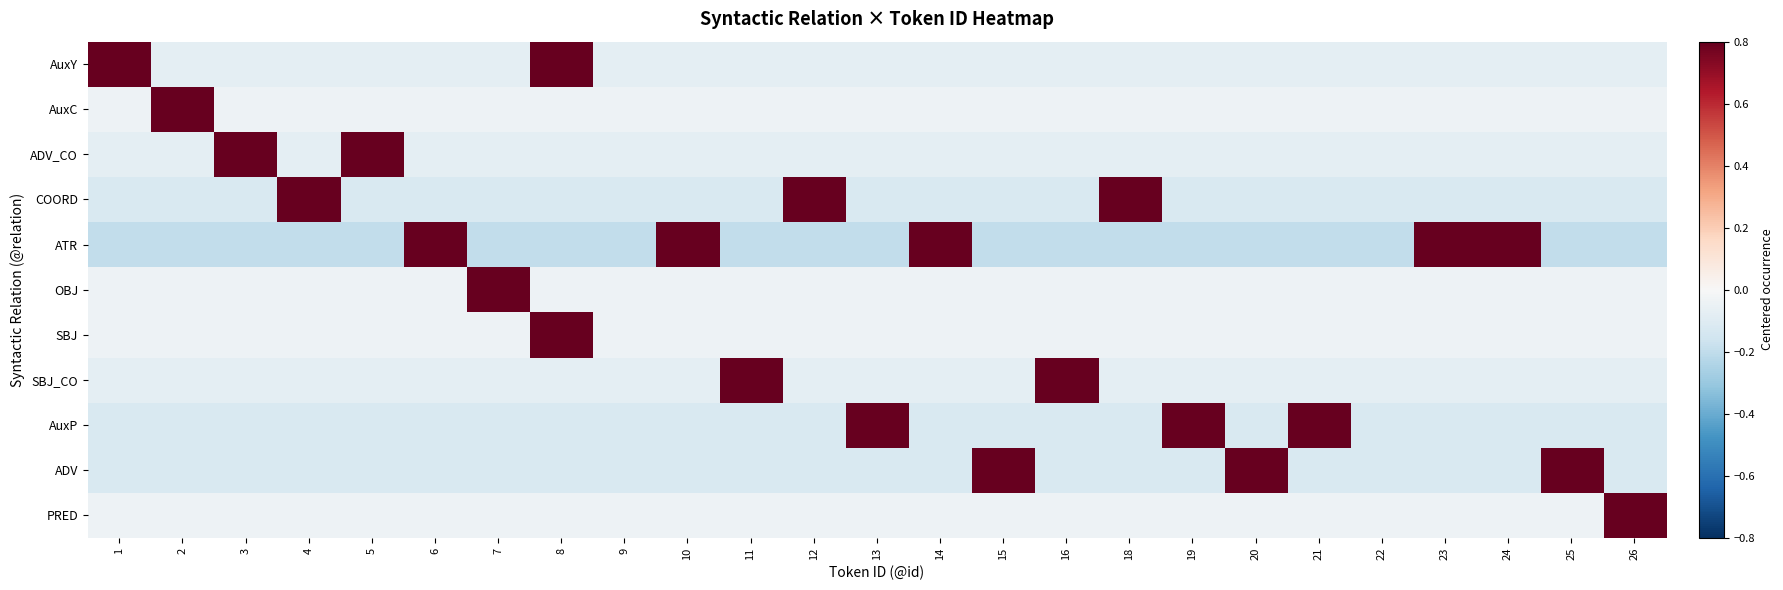

At which category does the chart reach its minimum across all series?

1